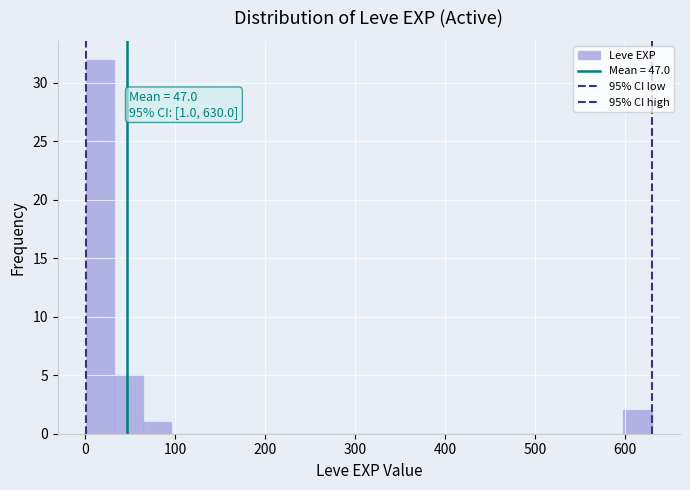

Read against the x-axis, roughly where is the centre of the tallest bar?

20